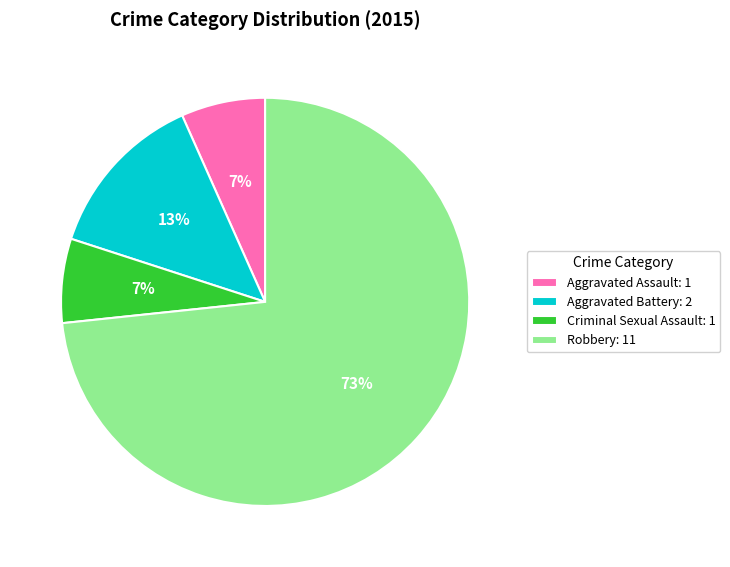

Count the number of slices in the pie.

4